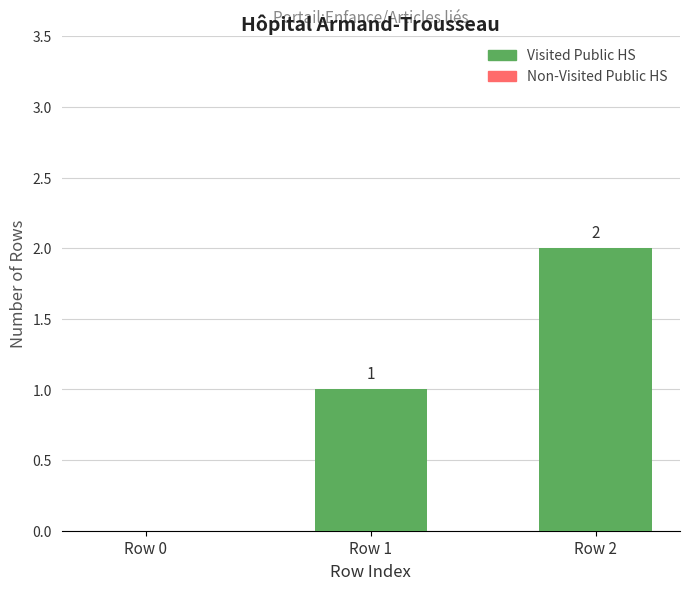

Between Row 1 and Row 2, which is larger?

Row 2